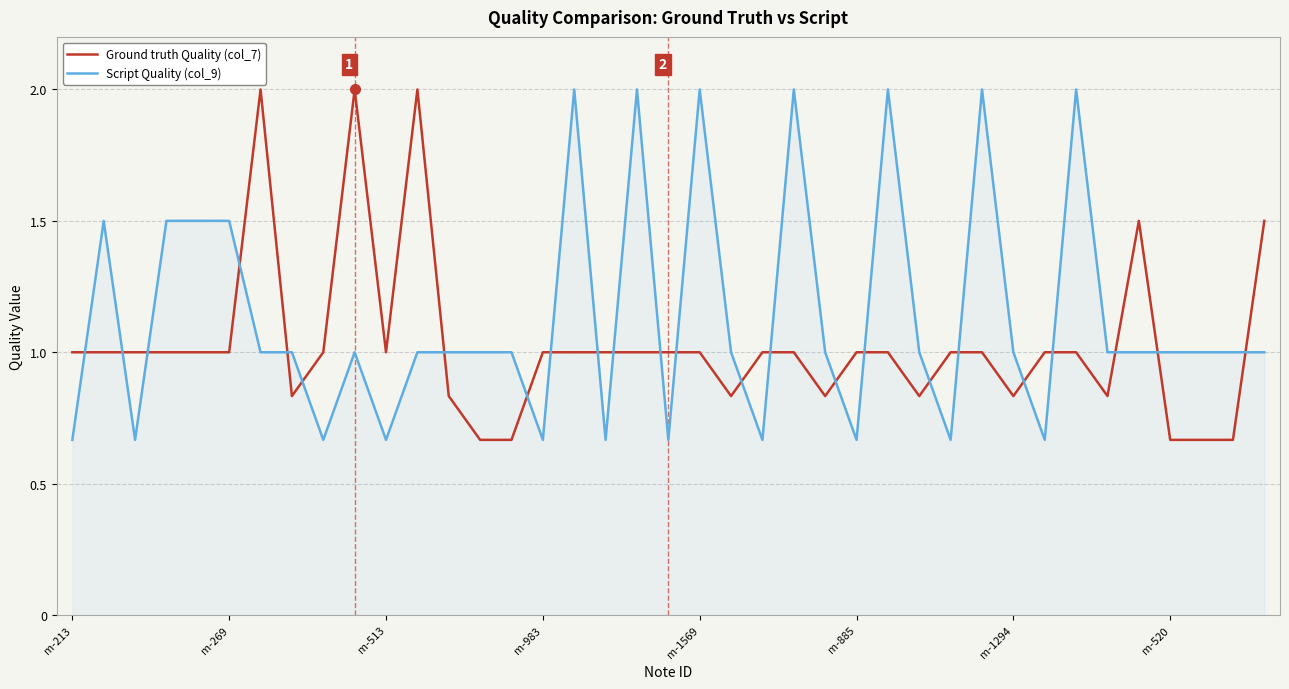

What is the difference between the maximum and minimum values in the Ground truth Quality (col_7) series?

1.3